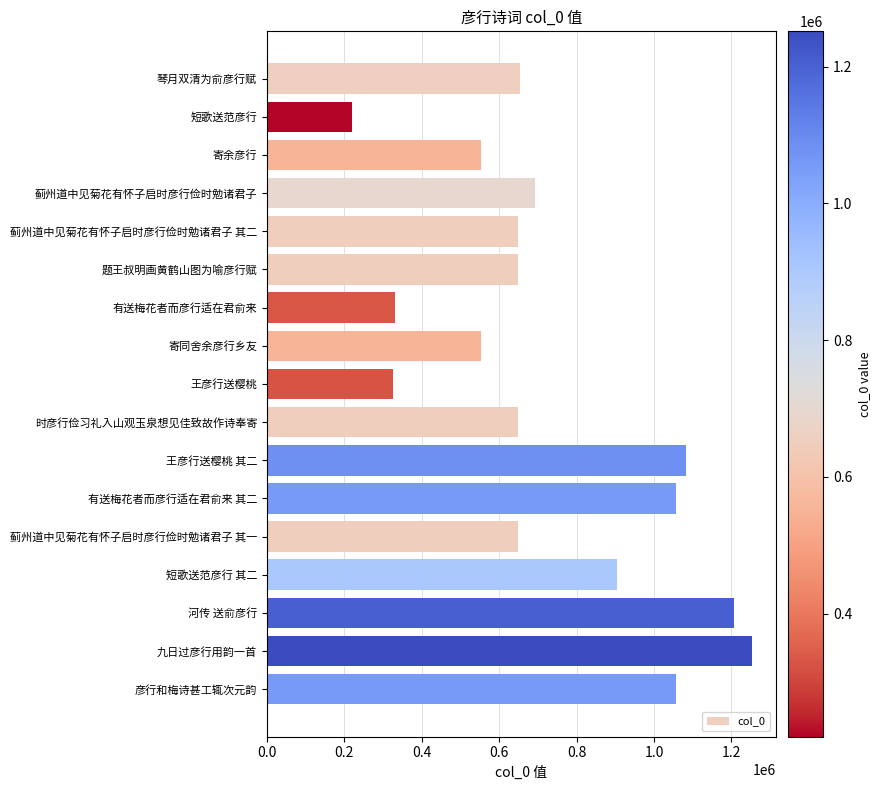

What is the maximum value shown in the chart?

1251828